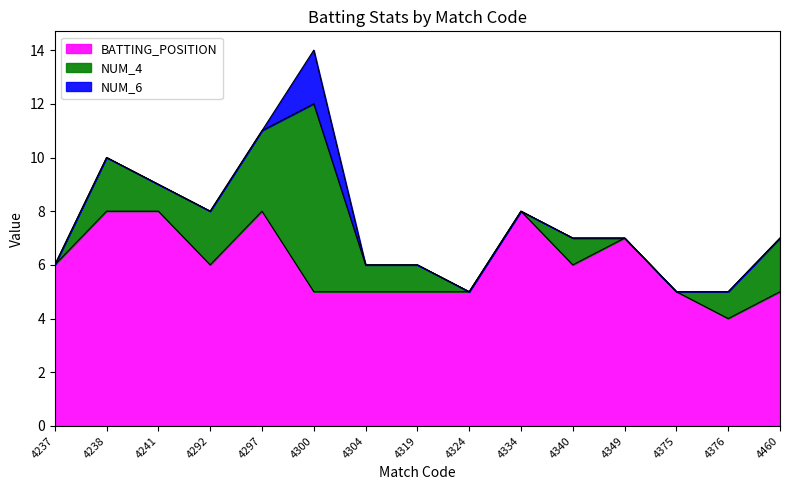

Rank the series by their average value, from highest to lowest.

BATTING_POSITION, NUM_4, NUM_6